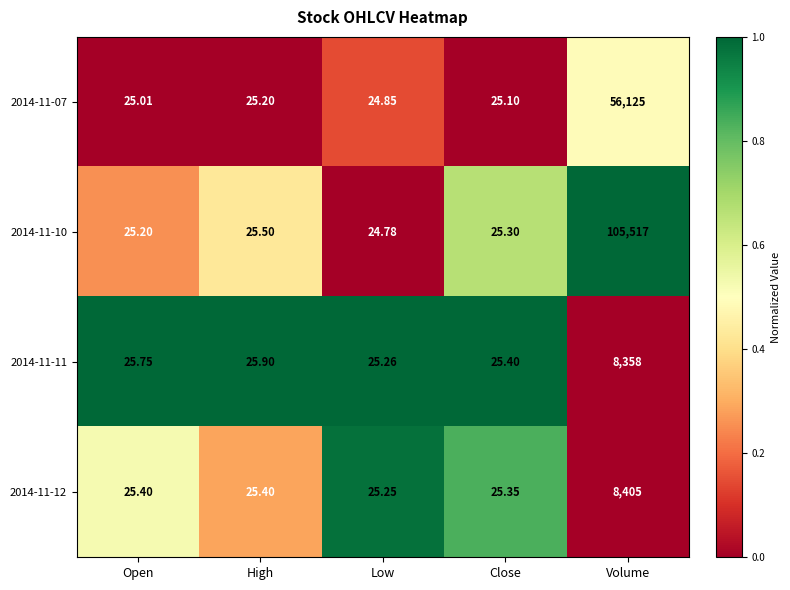

At which label is 2014-11-11 closest to 4191?

High